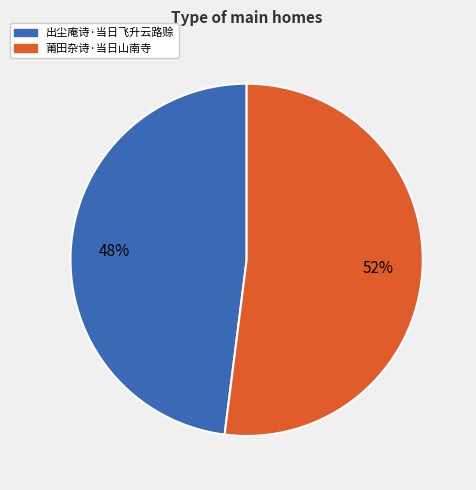

Is the sum of 莆田杂诗·当日山南寺 and 出尘庵诗·当日飞升云路赊 greater than half?

Yes